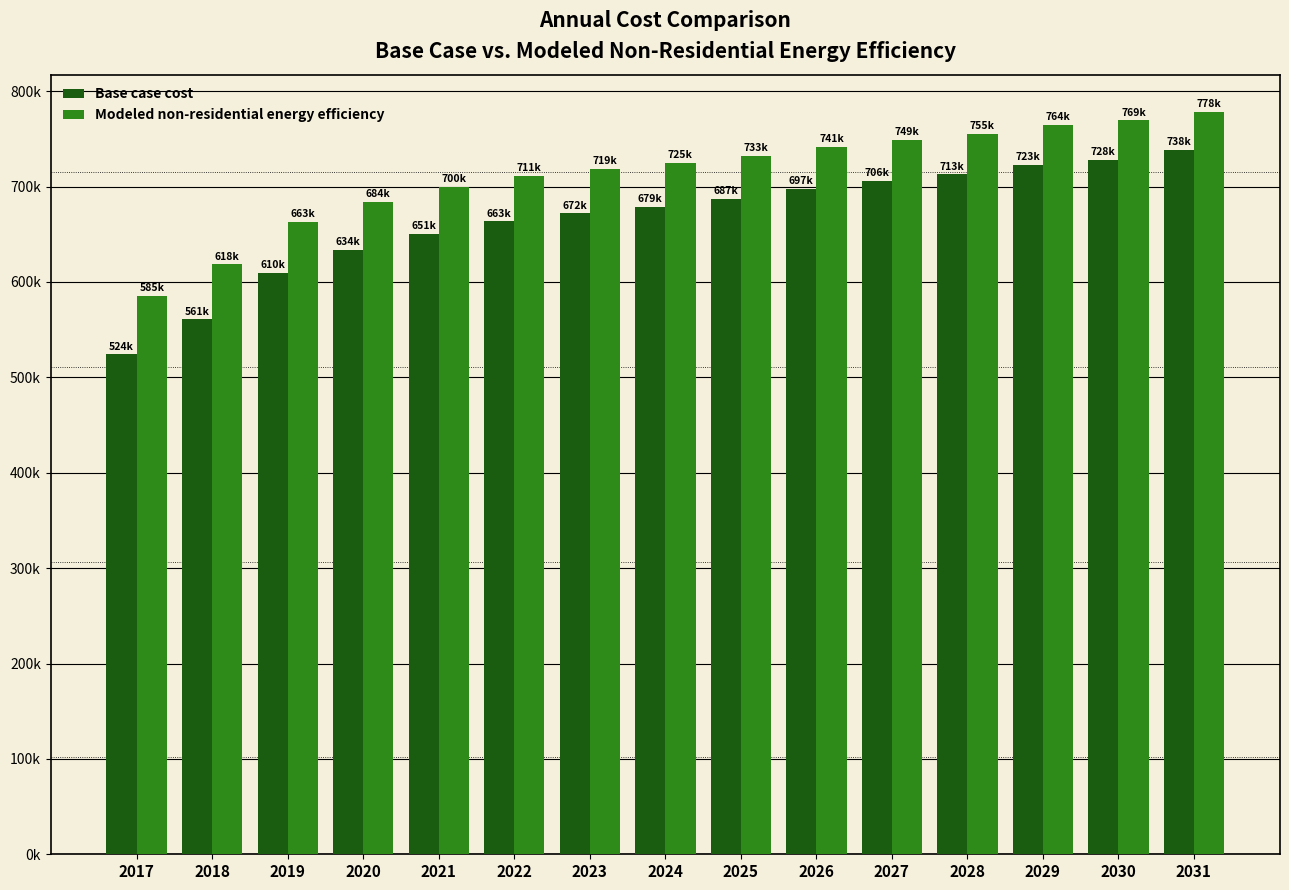

At which label is Base case cost closest to 631039?

2020